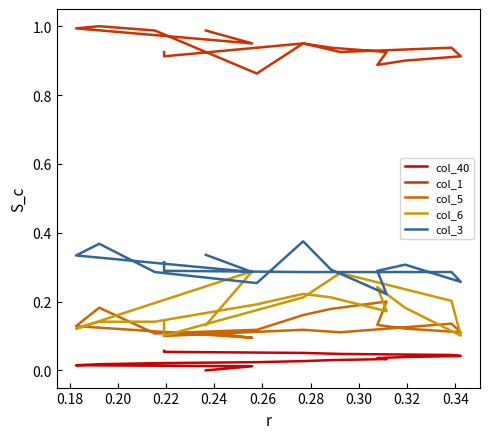

True or false: col_40 has more than 2 points higher than both neighbors.

False